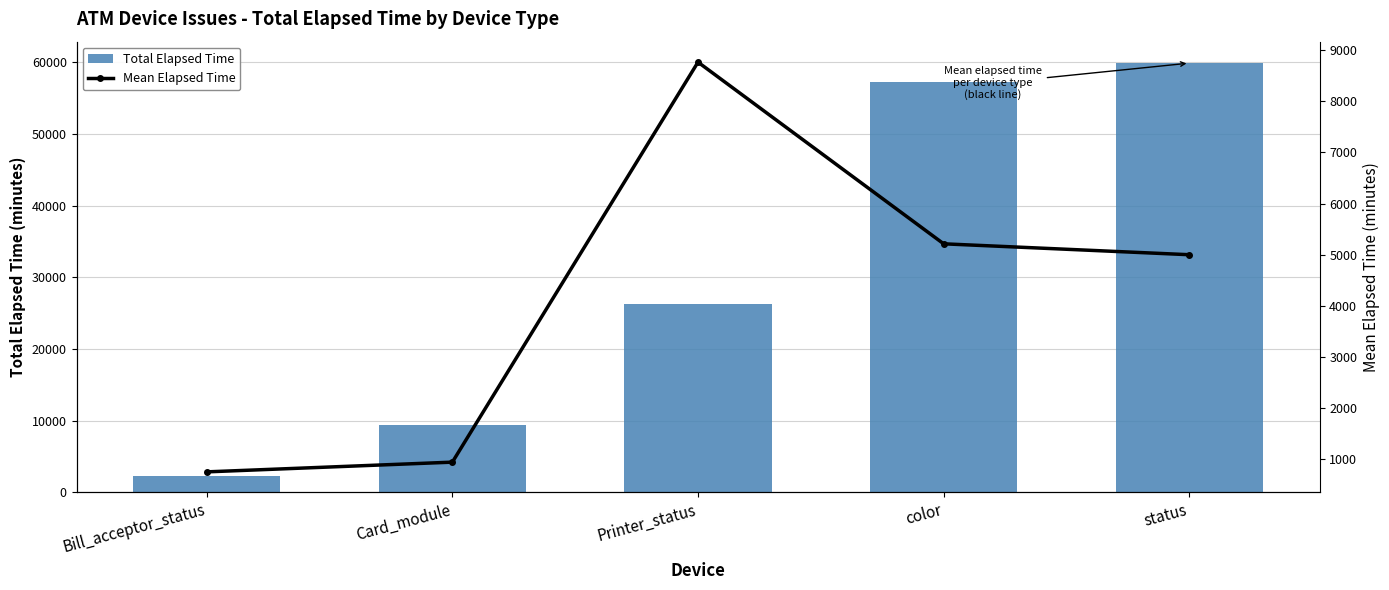

Reading right to left, extract all data points from this chart.

Total Elapsed Time: 59893.0	57318.0	26303.0	9357.0	2236.0
Mean Elapsed Time: 4997.2	5210.7	8767.7	935.7	745.3